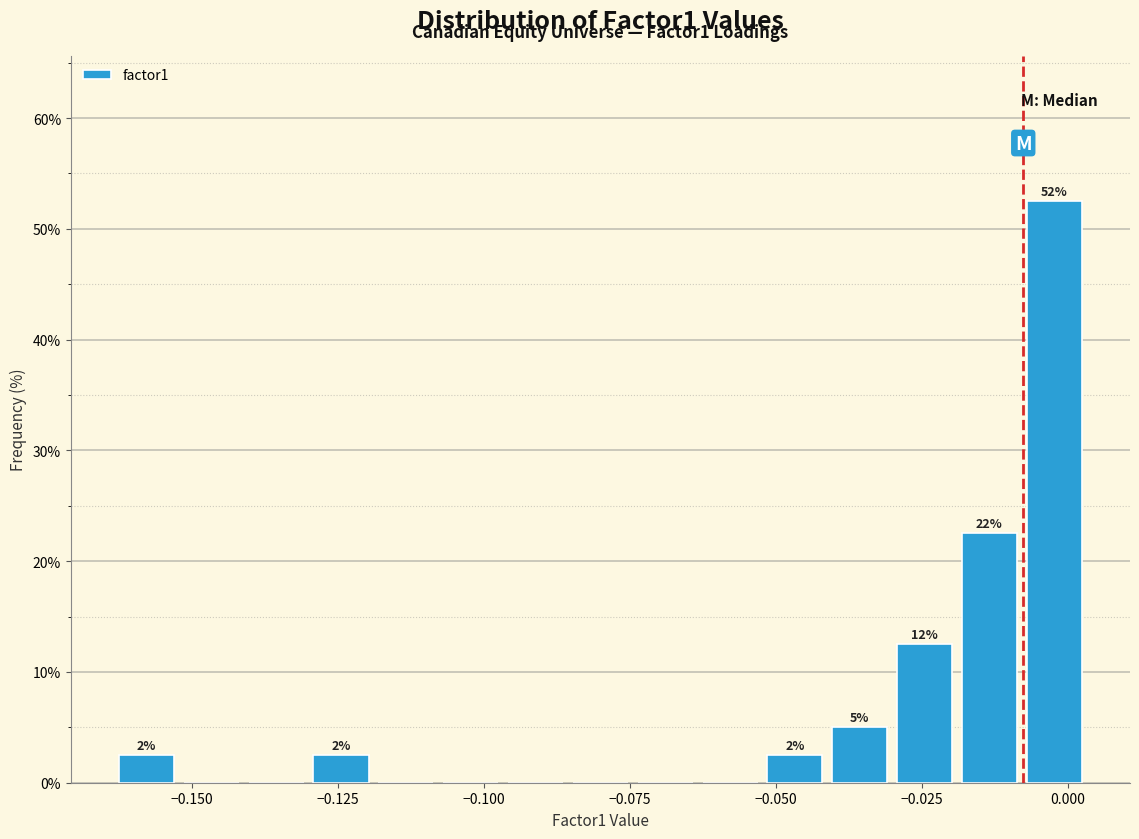

Read against the x-axis, roughly where is the centre of the tallest bar?

0.000